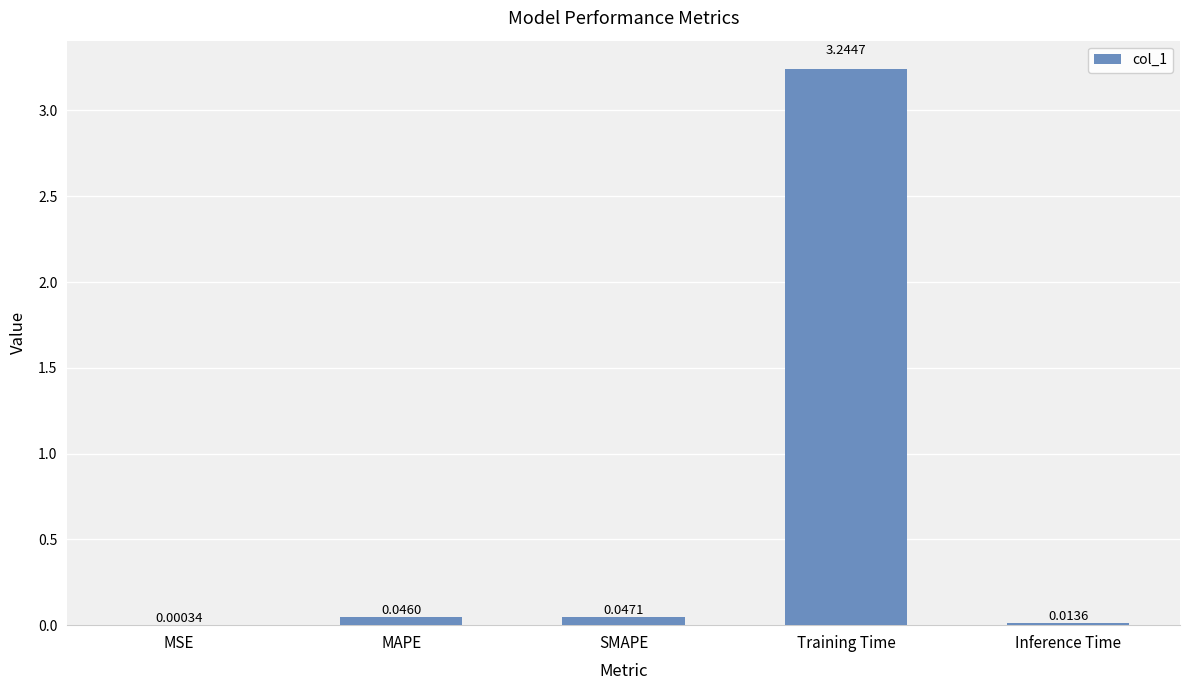

Where is the data nearest to the value 1?

SMAPE